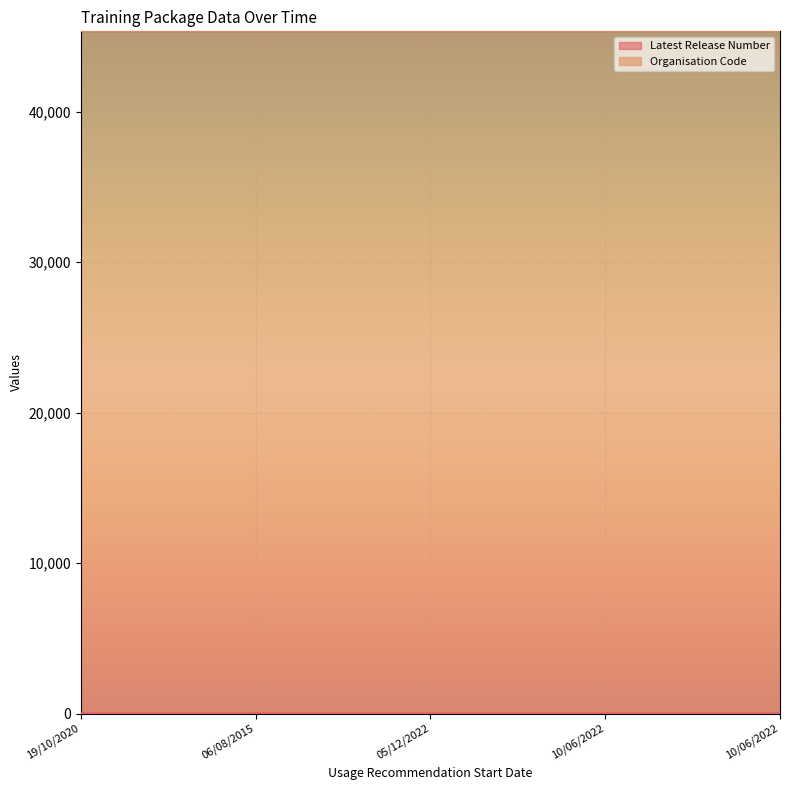

What is the label of the 2nd point from the right?

10/06/2022